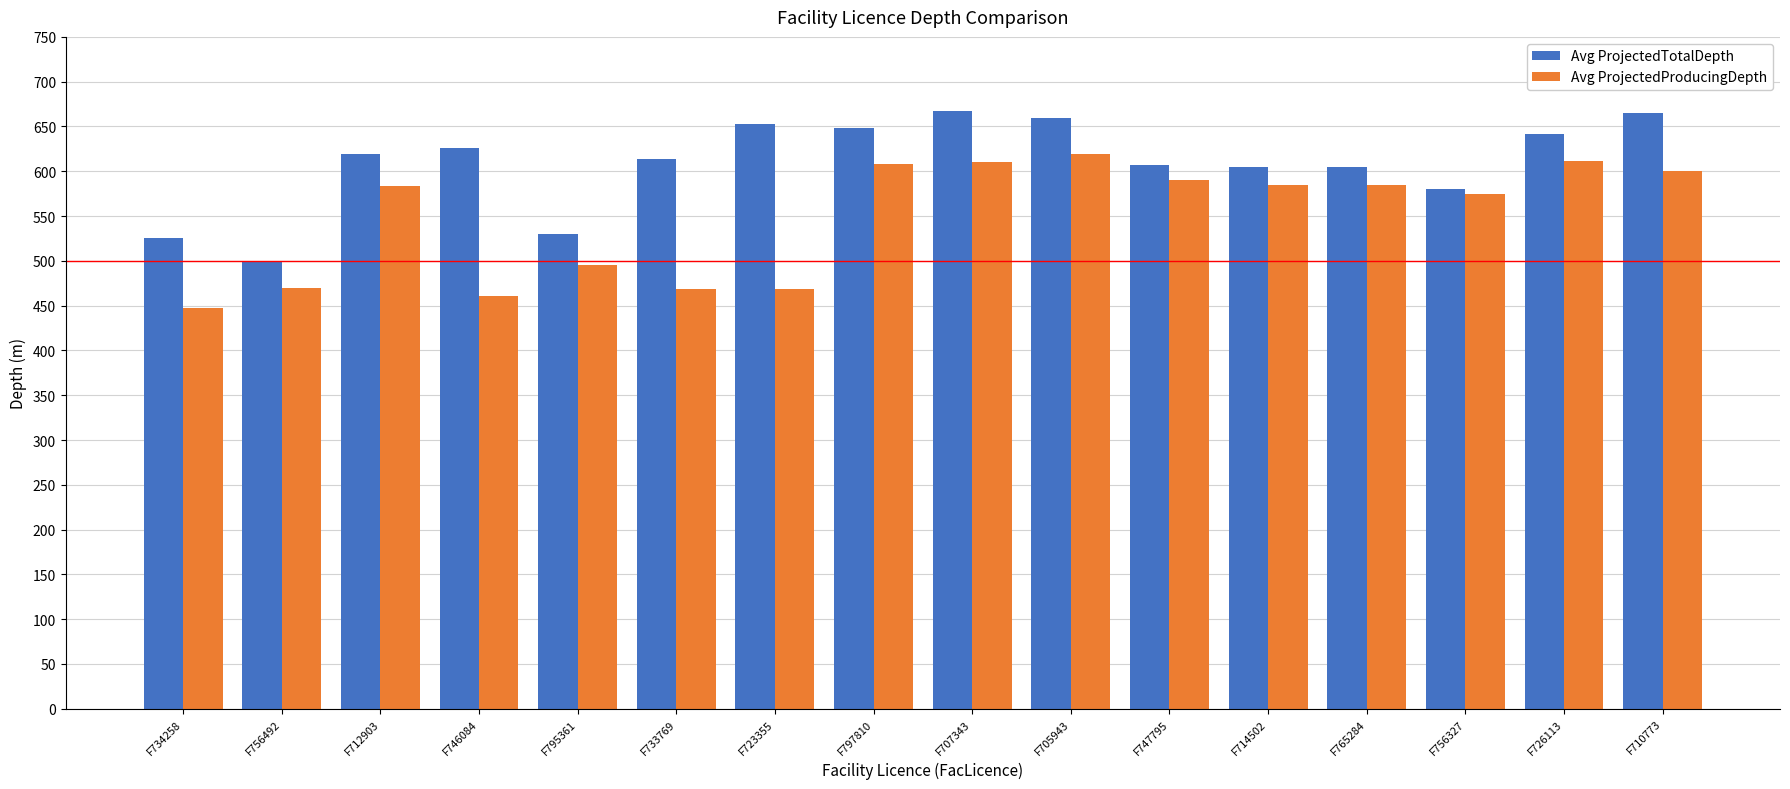

What is the label of the 8th bar from the right?

F707343